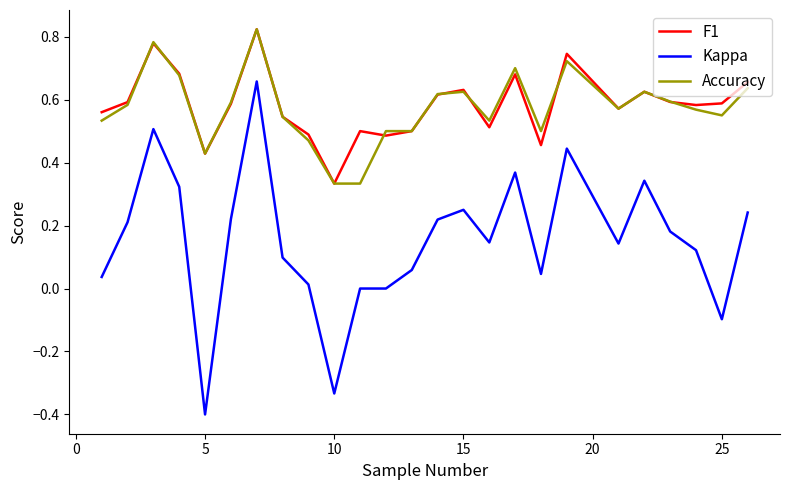

What is the lowest value of the Kappa series?

-0.4